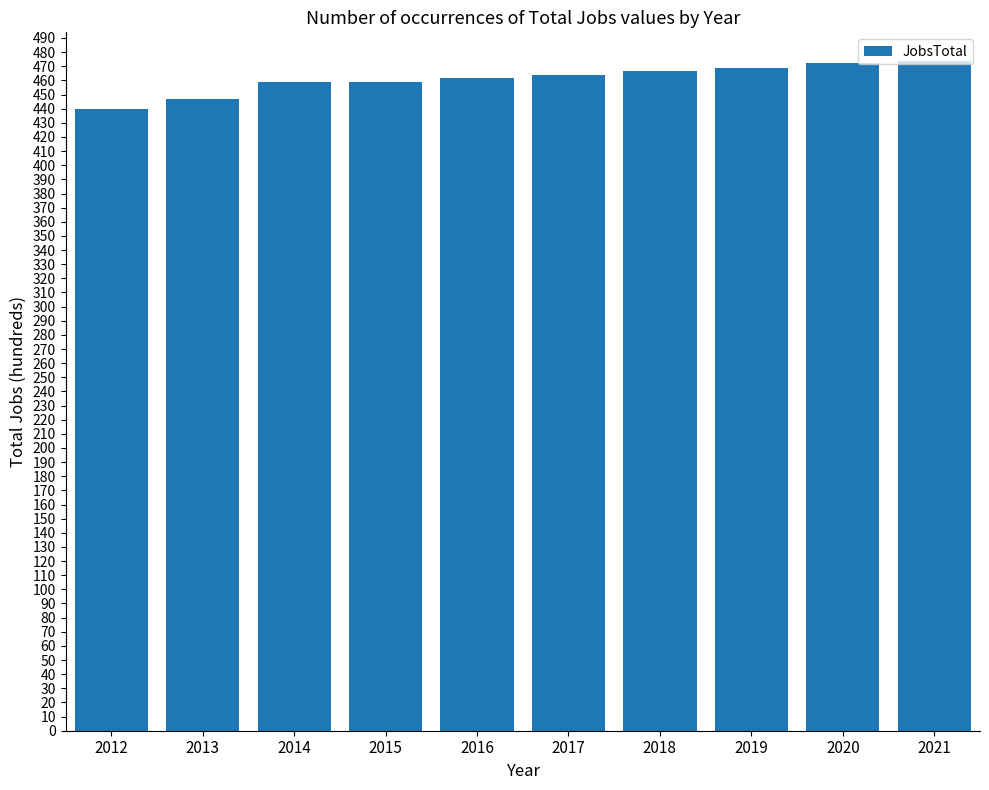

Approximately how many times larger is the value at 2018 compared to 2020?

1.0